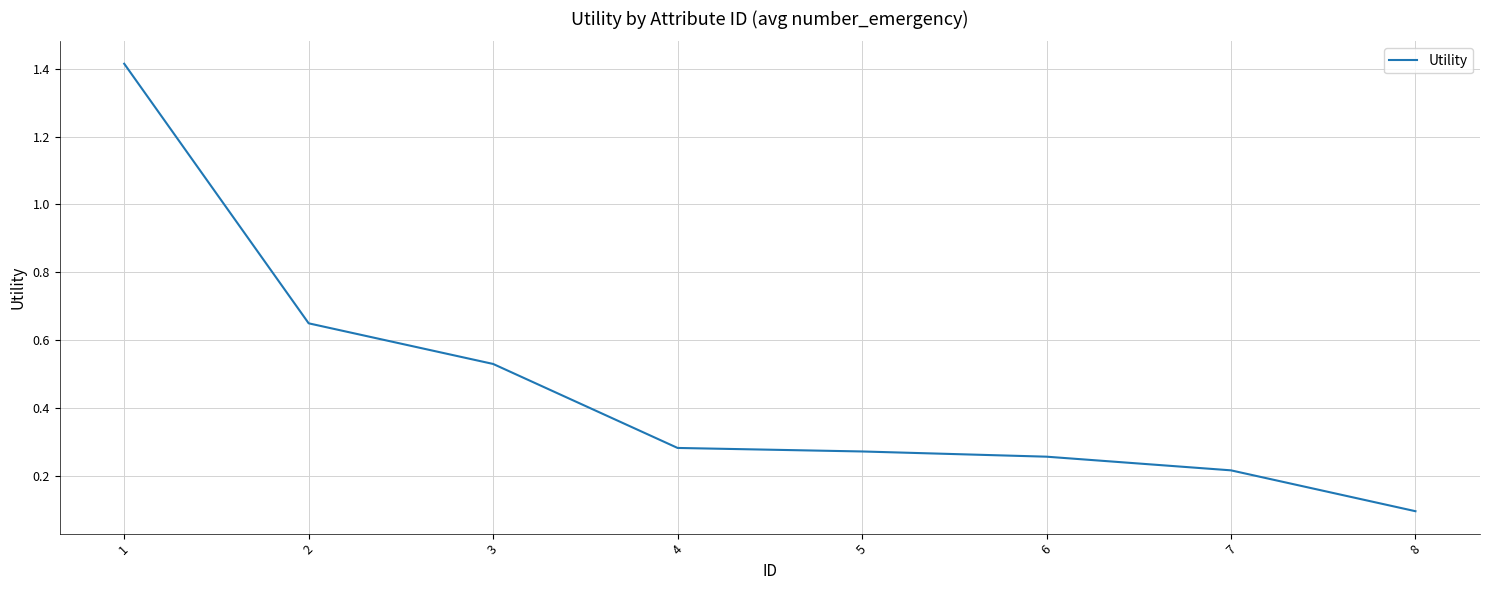

At which label is the value closest to 0?

8